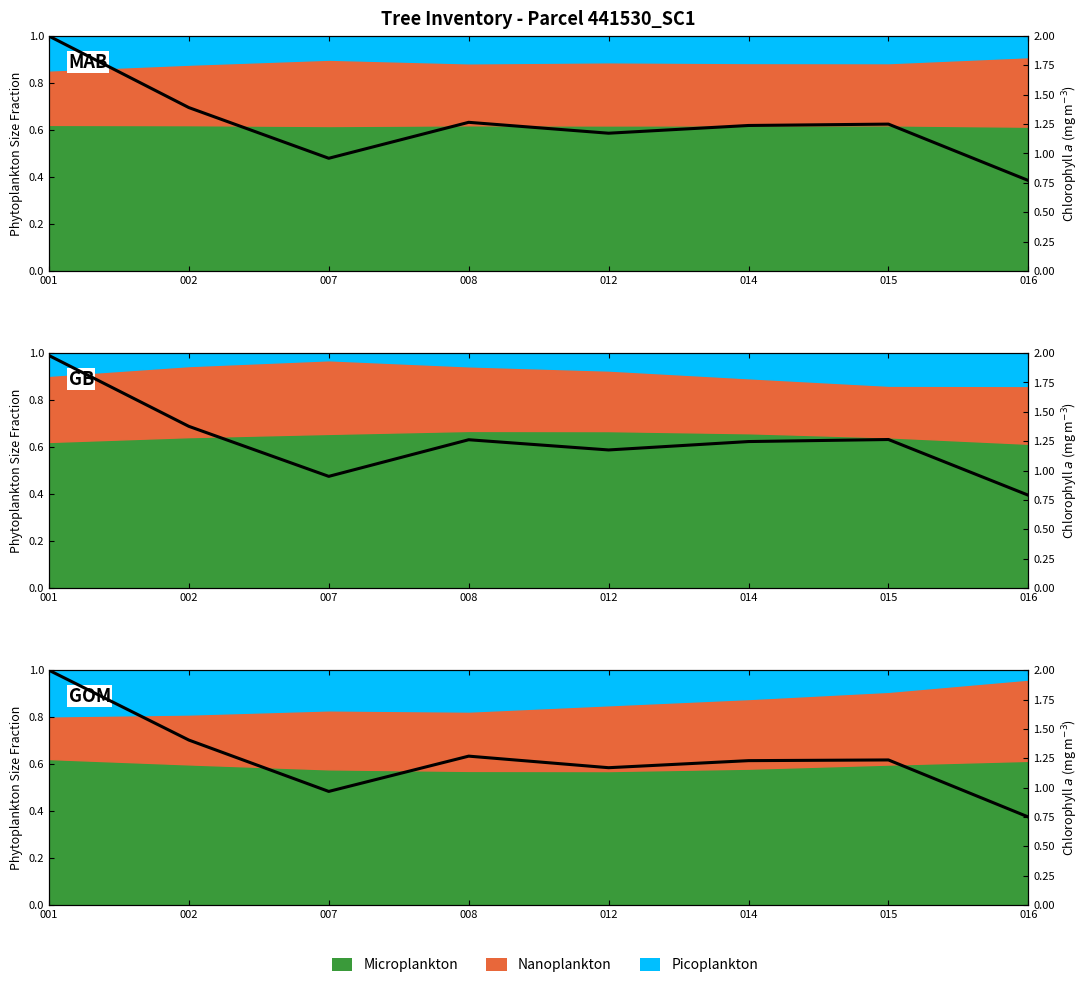

At which category is the sum across all series the highest?

001